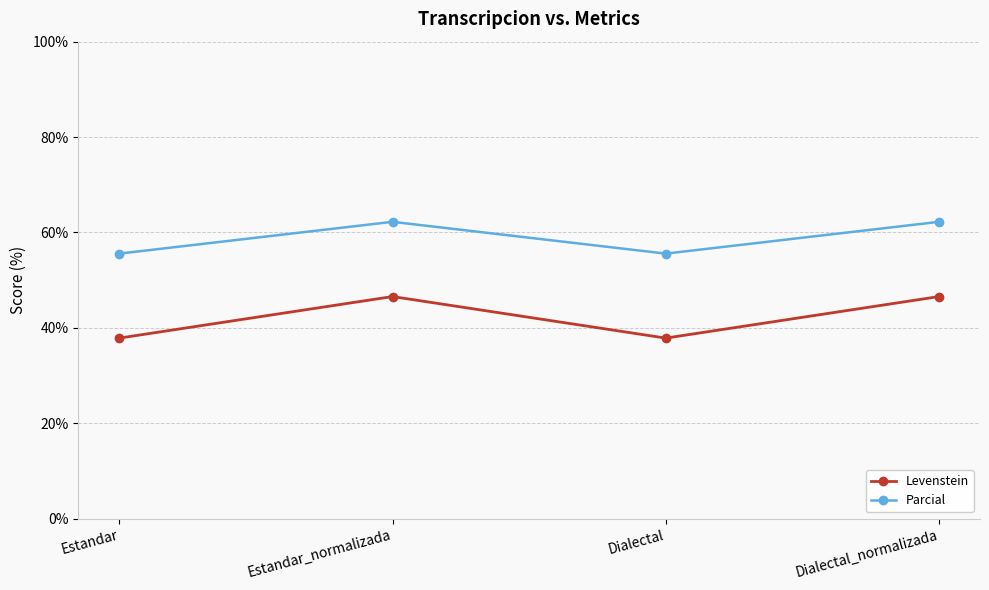

True or false: Levenstein has a value of 57.5 at Dialectal.

False